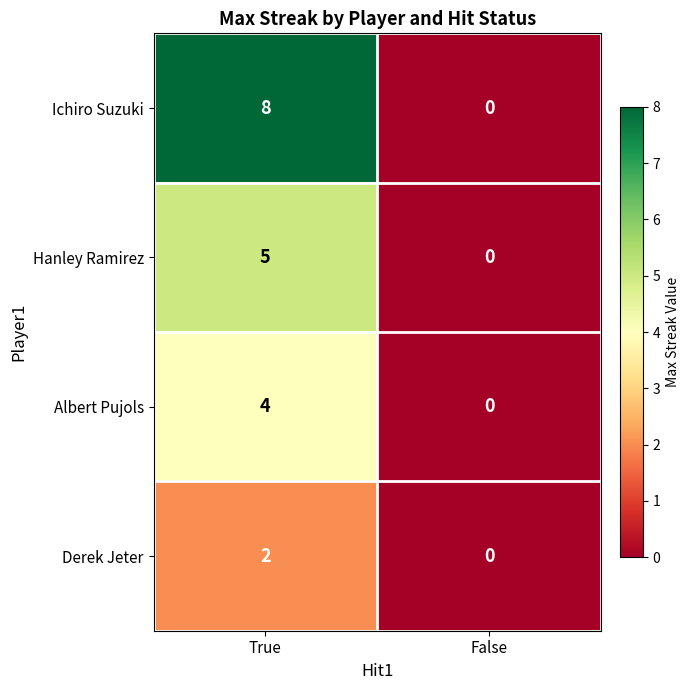

Between True and False, which series saw the biggest shift?

Ichiro Suzuki